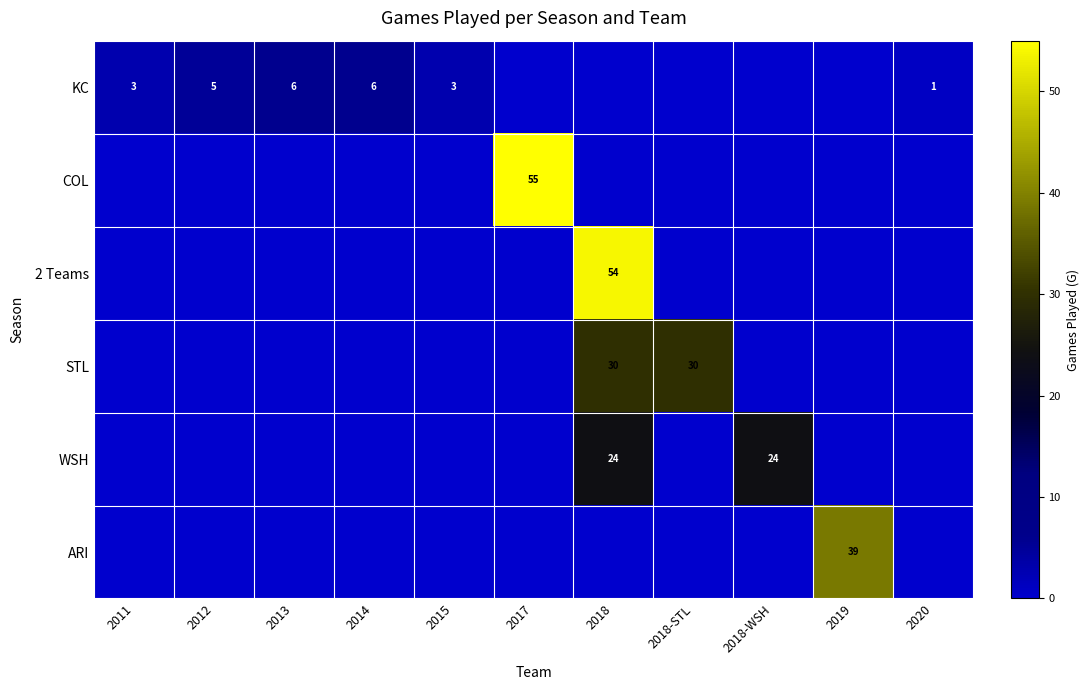

Rank the categories by 2 Teams value from lowest to highest.

2011, 2012, 2013, 2014, 2015, 2017, 2018-STL, 2018-WSH, 2019, 2020, 2018